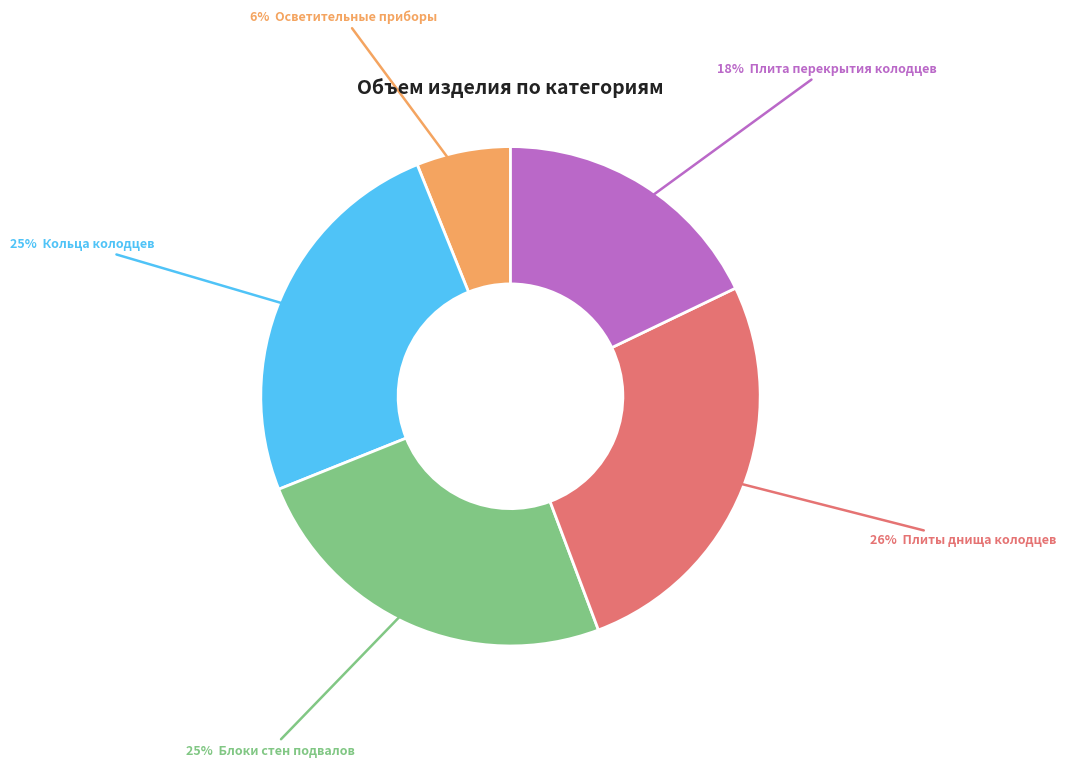

Is there a majority slice in this chart?

No